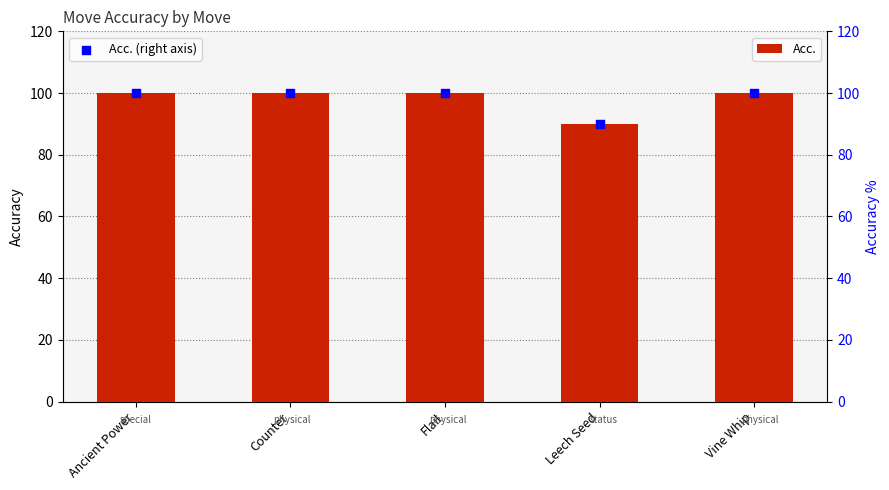

What are all the series names shown in the legend?

Acc., Acc. (right axis)